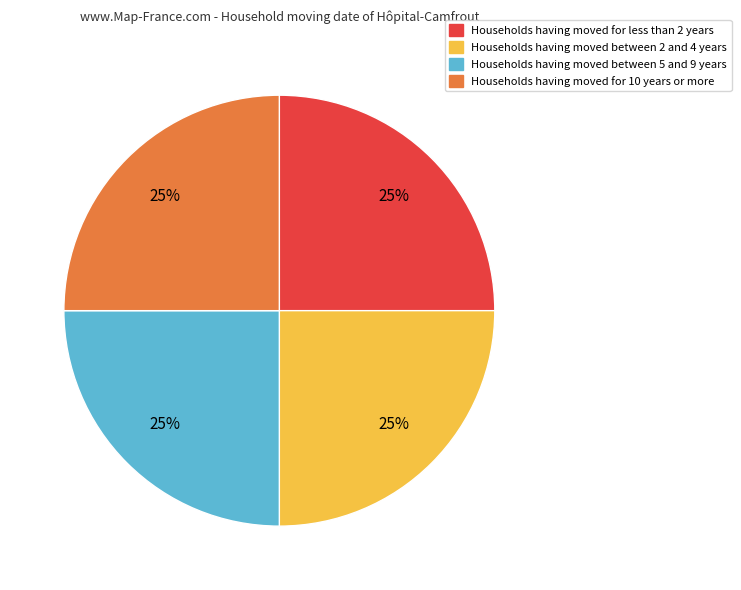

True or false: Households having moved for 10 years or more accounts for 16% of the total.

False